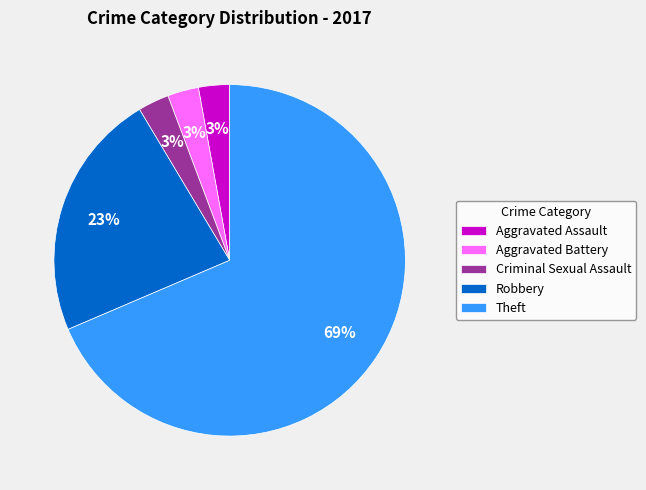

Which category accounts for the majority?

Theft